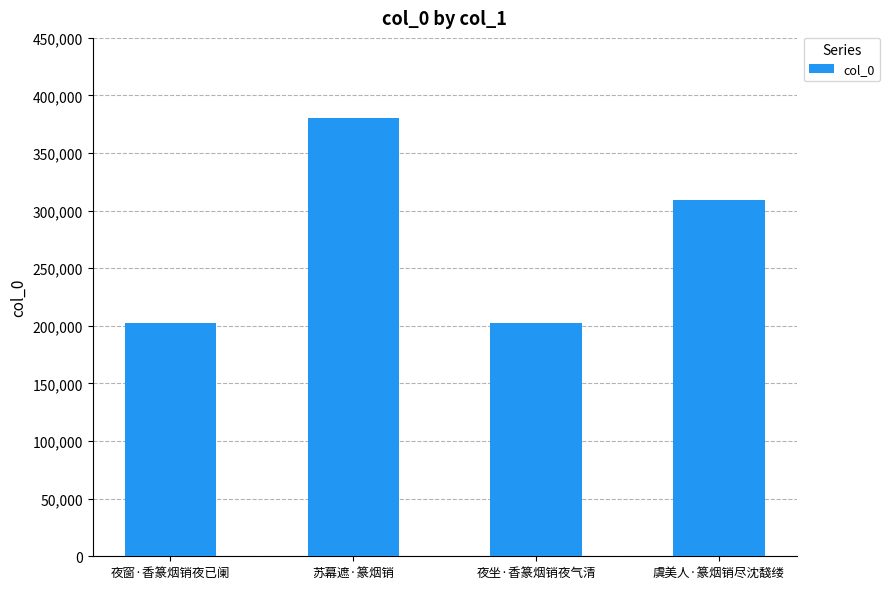

How many data points does each series have?

4